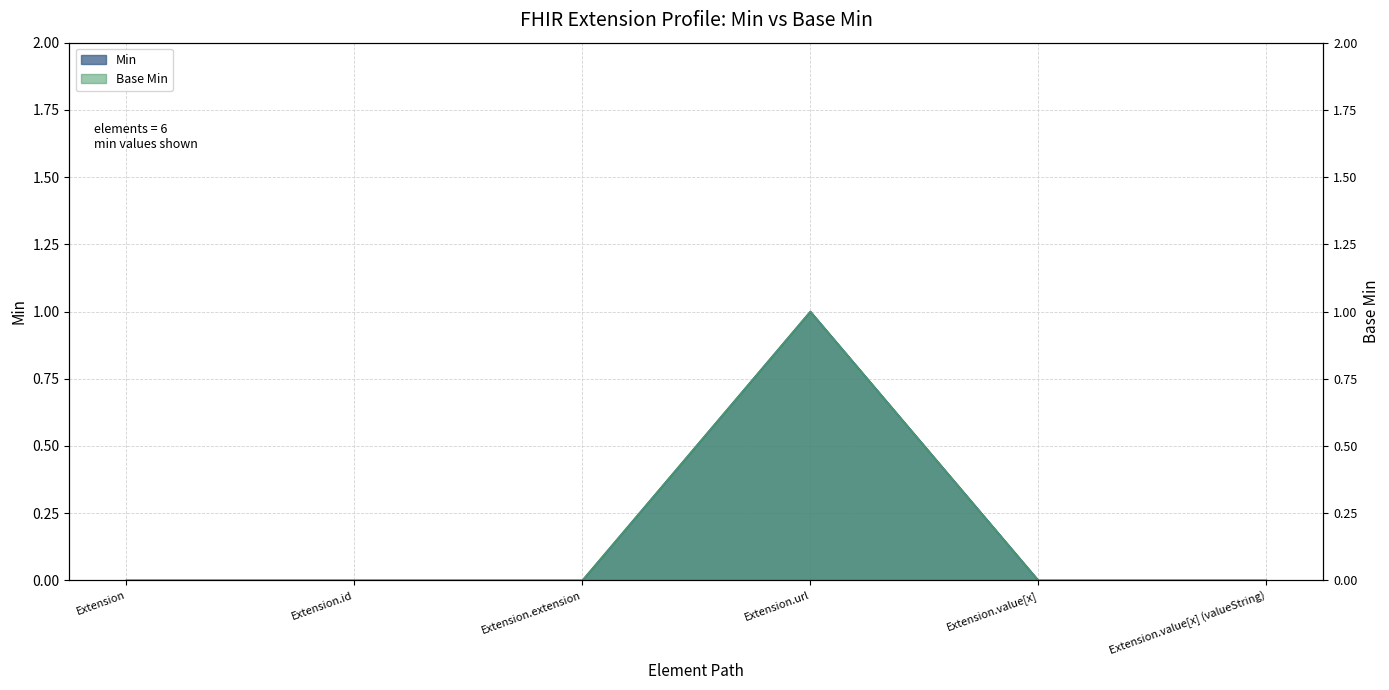

True or false: Min has a value of 0 at Extension.value[x].

True